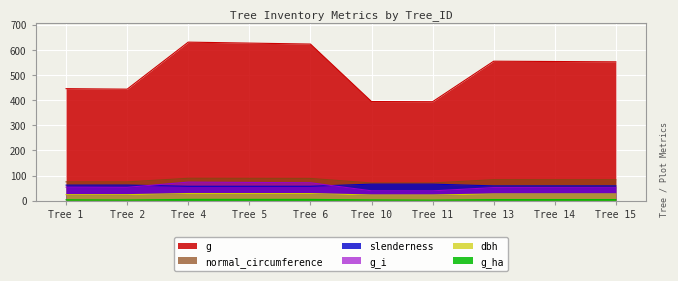

What is the difference between the highest and lowest values at Tree 1?

442.9